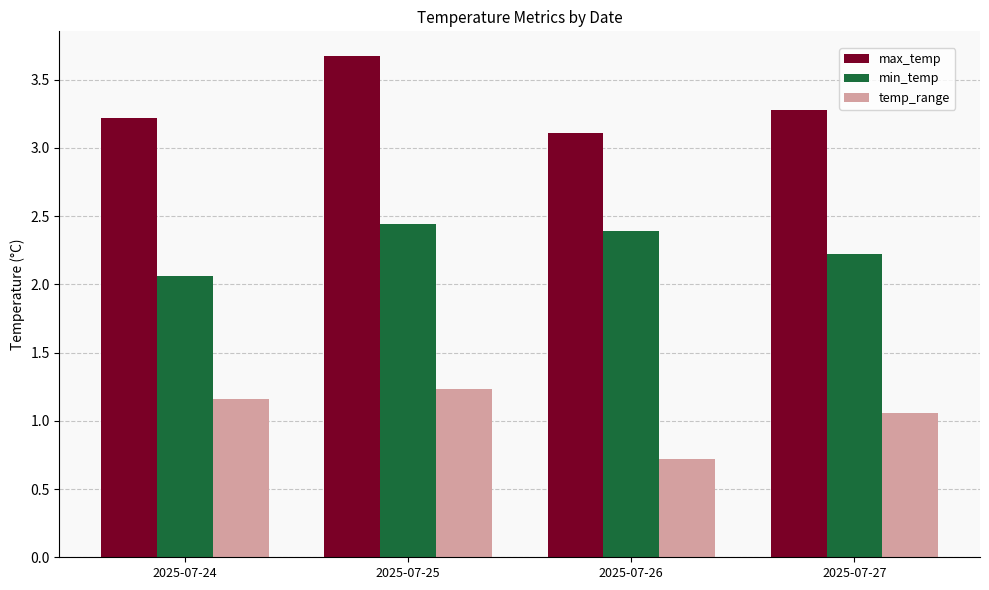

How many min_temp values are between 2 and 3?

4